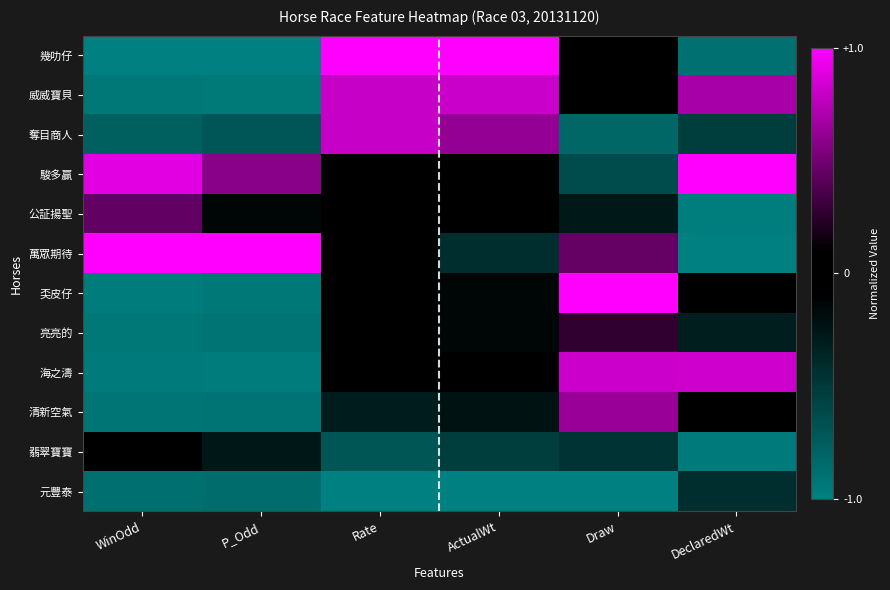

Reading left to right, list all the values displayed in this chart.

幾叻仔: WinOdd=-1.0	P_Odd=-1.0	Rate=1.0	ActualWt=1.0	Draw=0.1	DeclaredWt=-0.9
威威寶貝: WinOdd=-0.9	P_Odd=-0.9	Rate=0.8	ActualWt=0.8	Draw=-0.1	DeclaredWt=0.7
奪目商人: WinOdd=-0.8	P_Odd=-0.7	Rate=0.8	ActualWt=0.6	Draw=-0.8	DeclaredWt=-0.5
駿多贏: WinOdd=0.9	P_Odd=0.6	Rate=0.1	ActualWt=-0.0	Draw=-0.6	DeclaredWt=1.0
公証揚聖: WinOdd=0.5	P_Odd=-0.1	Rate=0.1	ActualWt=-0.0	Draw=-0.3	DeclaredWt=-1.0
萬眾期待: WinOdd=1.0	P_Odd=1.0	Rate=0.0	ActualWt=-0.4	Draw=0.5	DeclaredWt=-1.0
奀皮仔: WinOdd=-1.0	P_Odd=-0.9	Rate=0.0	ActualWt=-0.1	Draw=1.0	DeclaredWt=-0.1
亮亮的: WinOdd=-0.9	P_Odd=-0.9	Rate=0.0	ActualWt=-0.1	Draw=0.3	DeclaredWt=-0.3
海之濤: WinOdd=-1.0	P_Odd=-1.0	Rate=-0.1	ActualWt=-0.0	Draw=0.8	DeclaredWt=0.8
清新空氣: WinOdd=-0.9	P_Odd=-0.9	Rate=-0.3	ActualWt=-0.2	Draw=0.6	DeclaredWt=0.0
翡翠寶寶: WinOdd=-0.1	P_Odd=-0.3	Rate=-0.7	ActualWt=-0.5	Draw=-0.5	DeclaredWt=-1.0
元豐泰: WinOdd=-0.9	P_Odd=-0.9	Rate=-1.0	ActualWt=-1.0	Draw=-1.0	DeclaredWt=-0.4